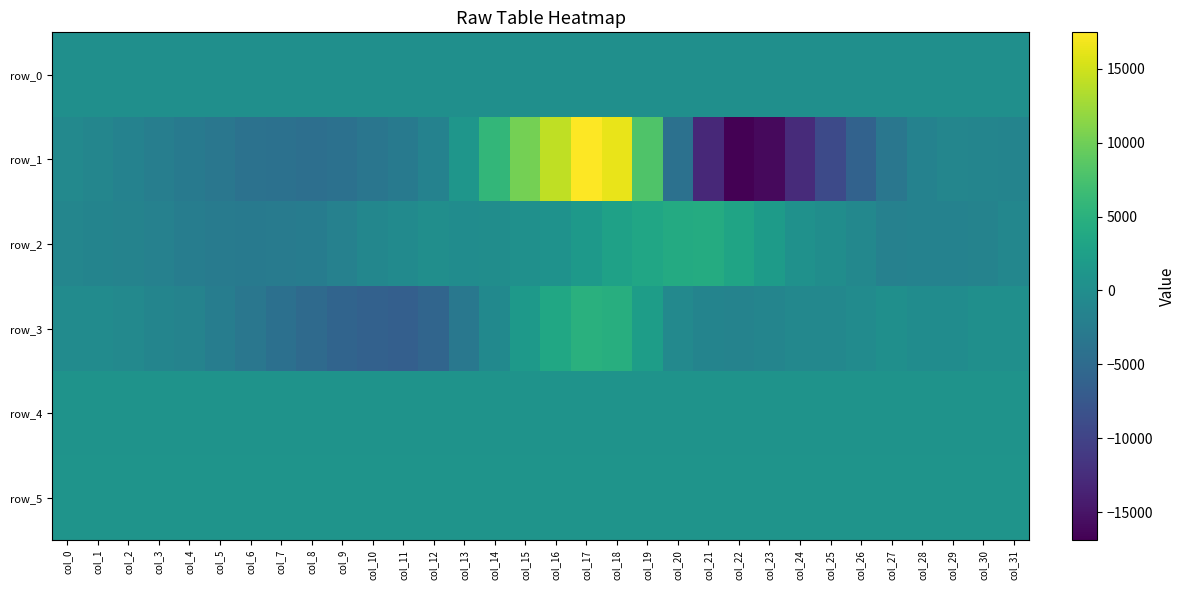

Where does the row_3 series first go above -733?

col_0